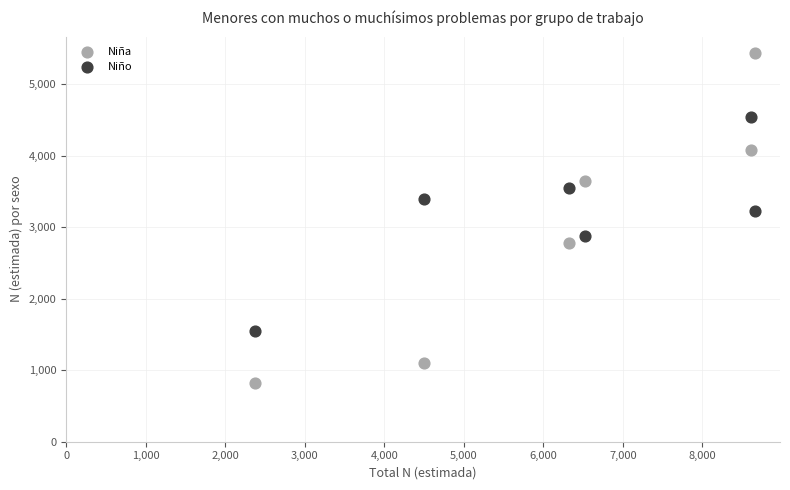

Which series reaches the maximum Y coordinate?

Niña